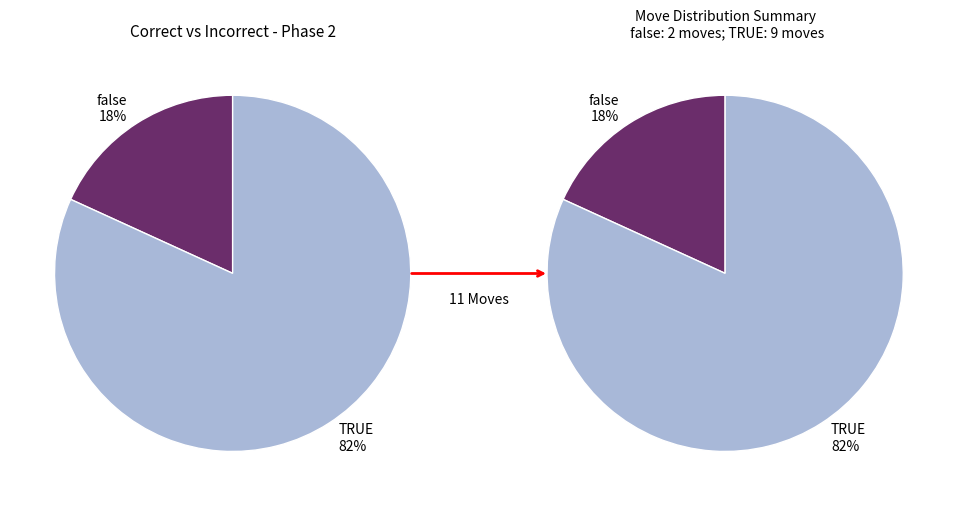

How much of the chart is everything except false?

81.8%